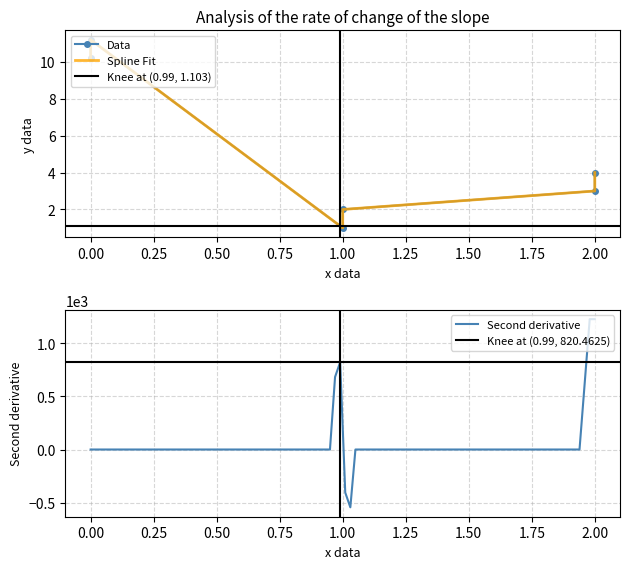

What is the minimum value for Second derivative?

-543.3